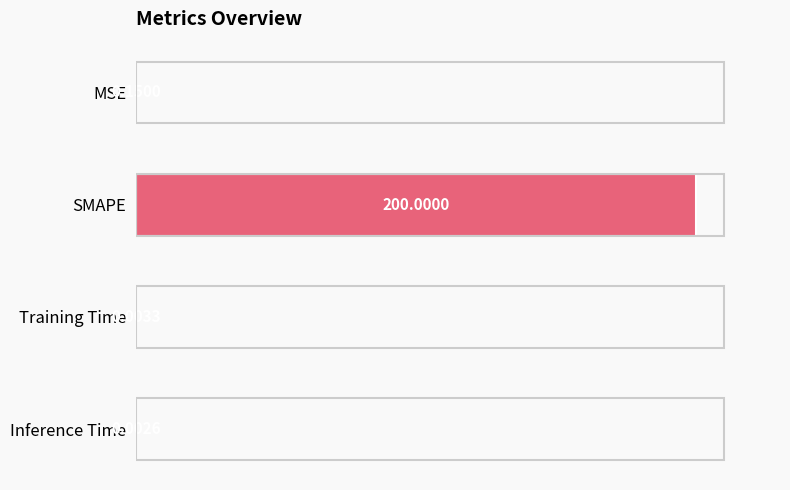

Between Training Time and Inference Time, which is larger?

Training Time